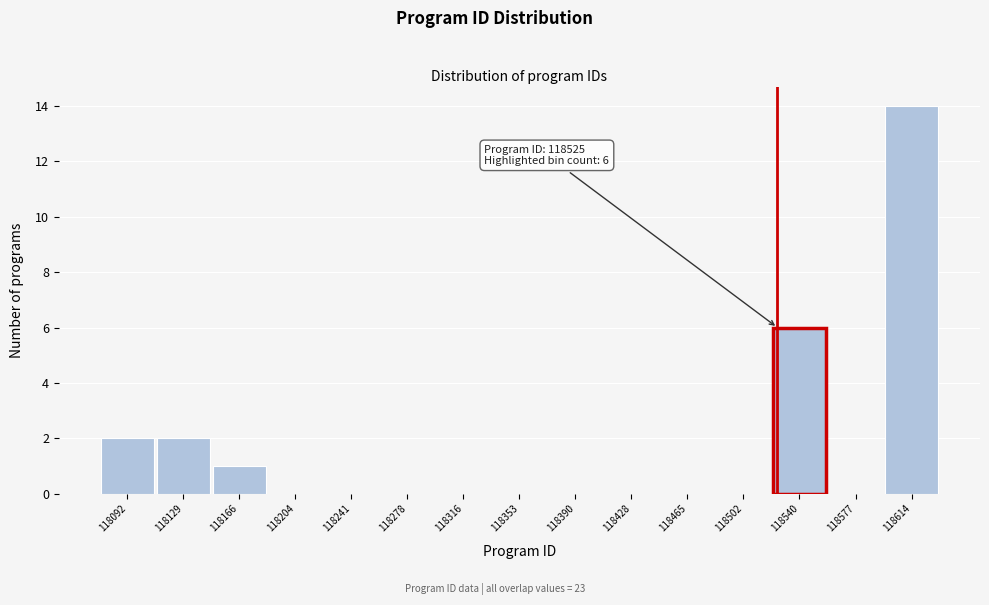

Which range on the x-axis has the tallest bar?

118595 to 118635